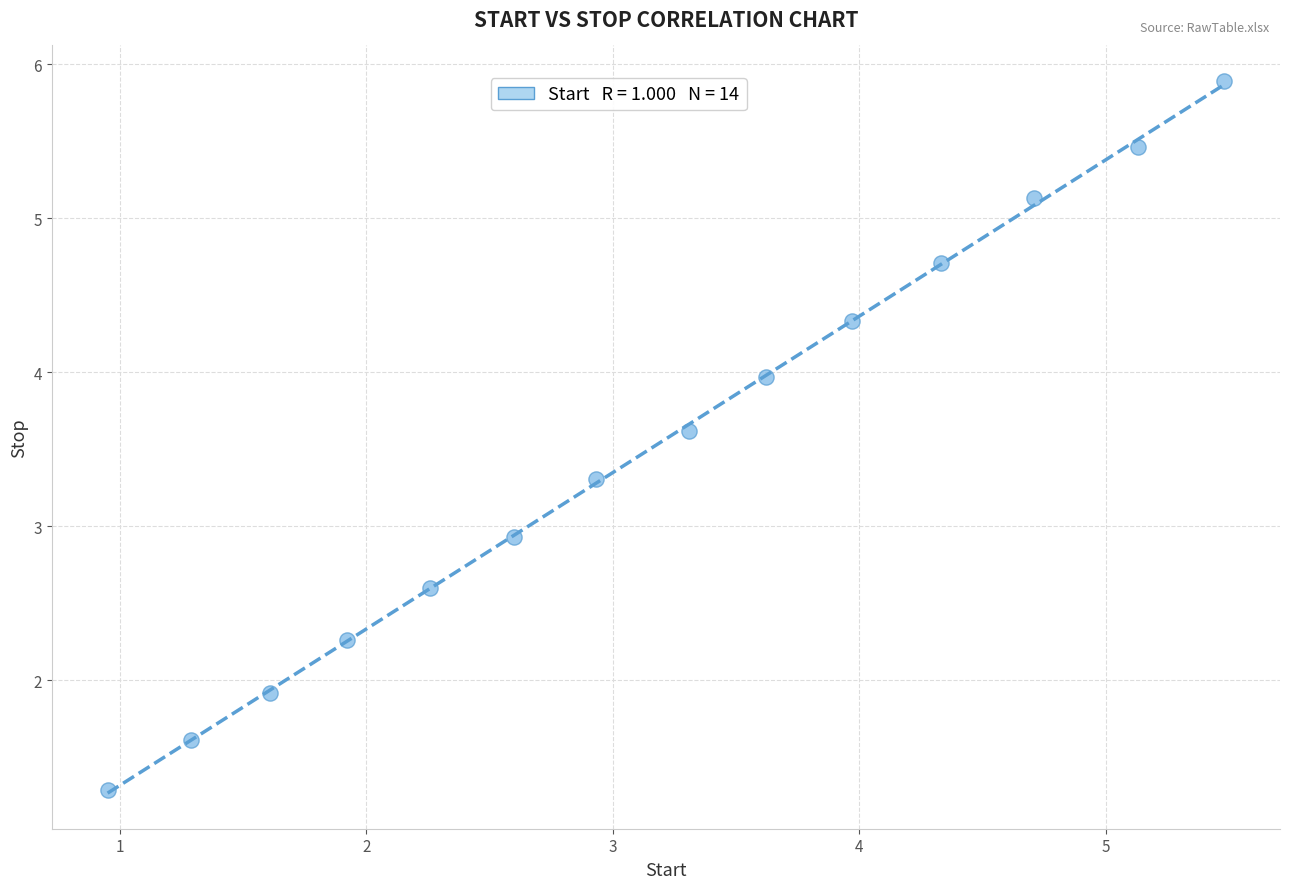

What is the range of Y values (max minus min)?

4.6